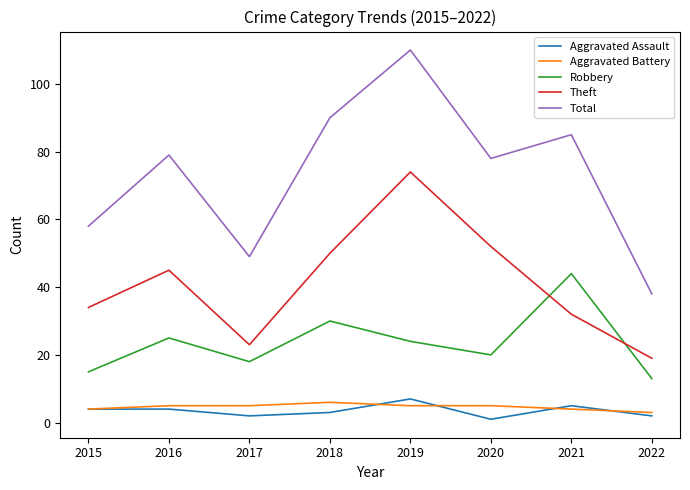

Is this an area chart (filled region under the line)?

No